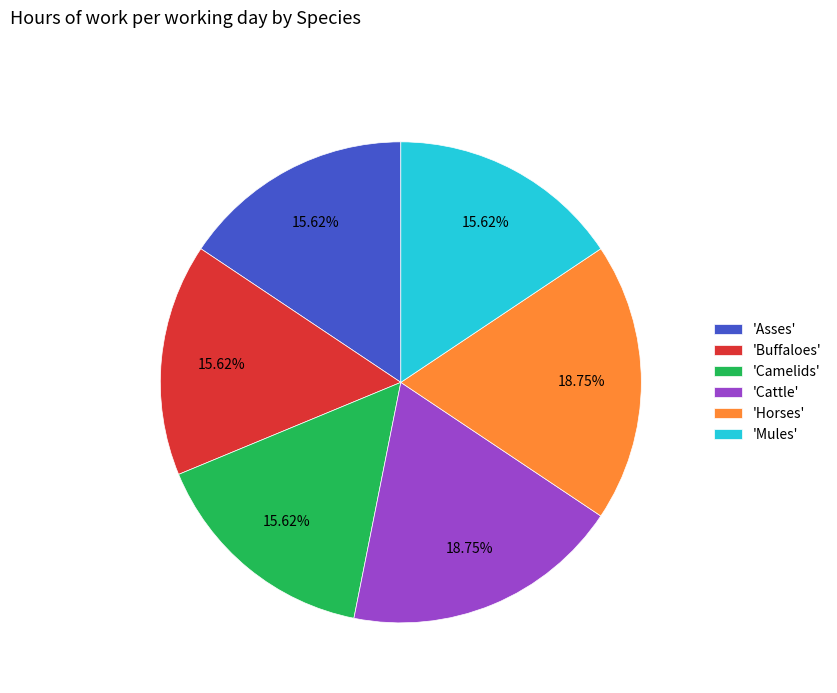

How many slices are in this pie chart?

6